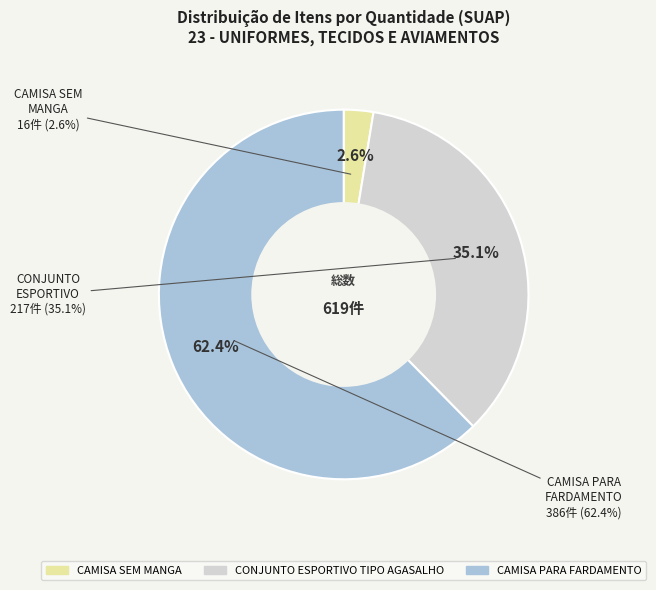

What is the smallest slice in the pie chart?

CAMISA SEM MANGA